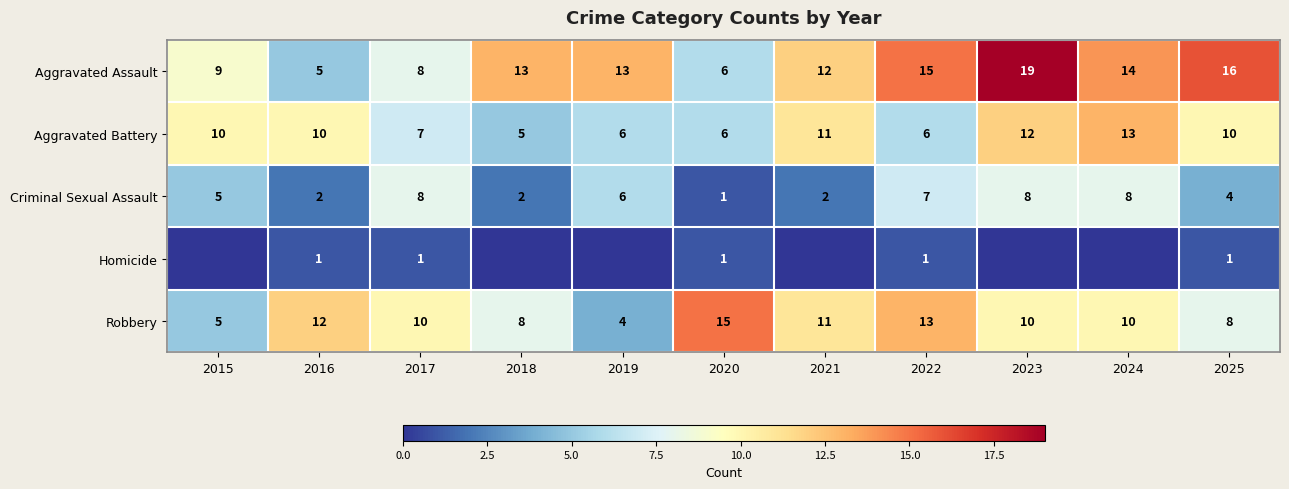

At which category is the sum across all series the highest?

2023